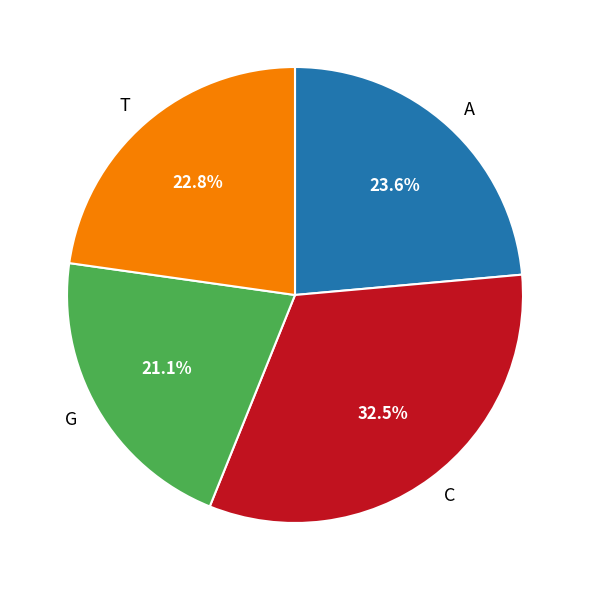

Which slice is the smallest?

G